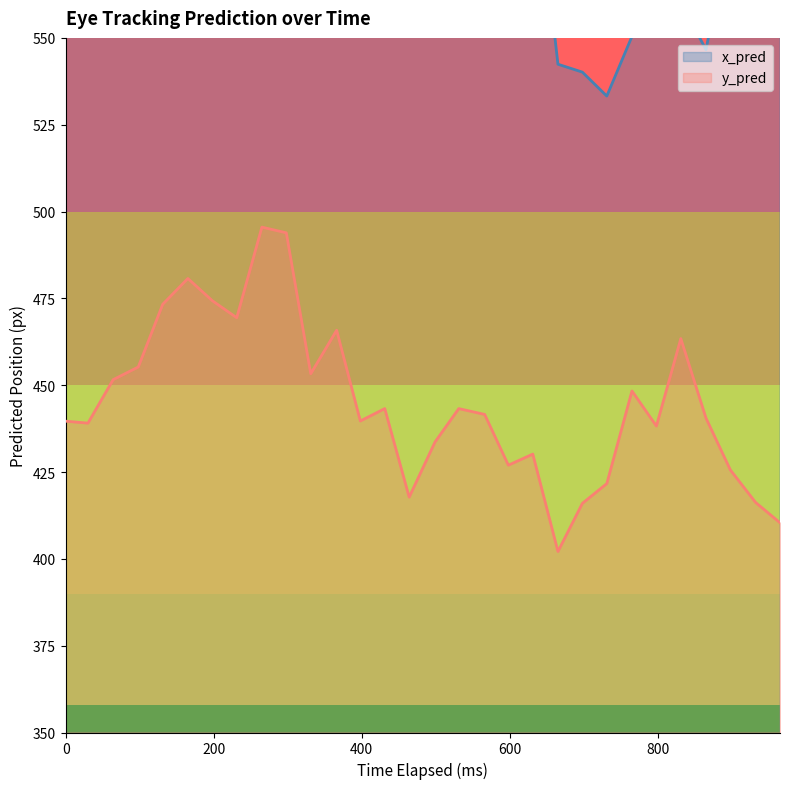

What is the lowest value of the y_pred series?

402.1